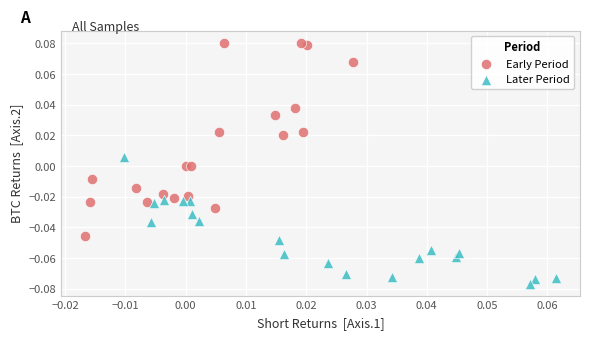

Which series has the largest Y range (max minus min)?

Early Period